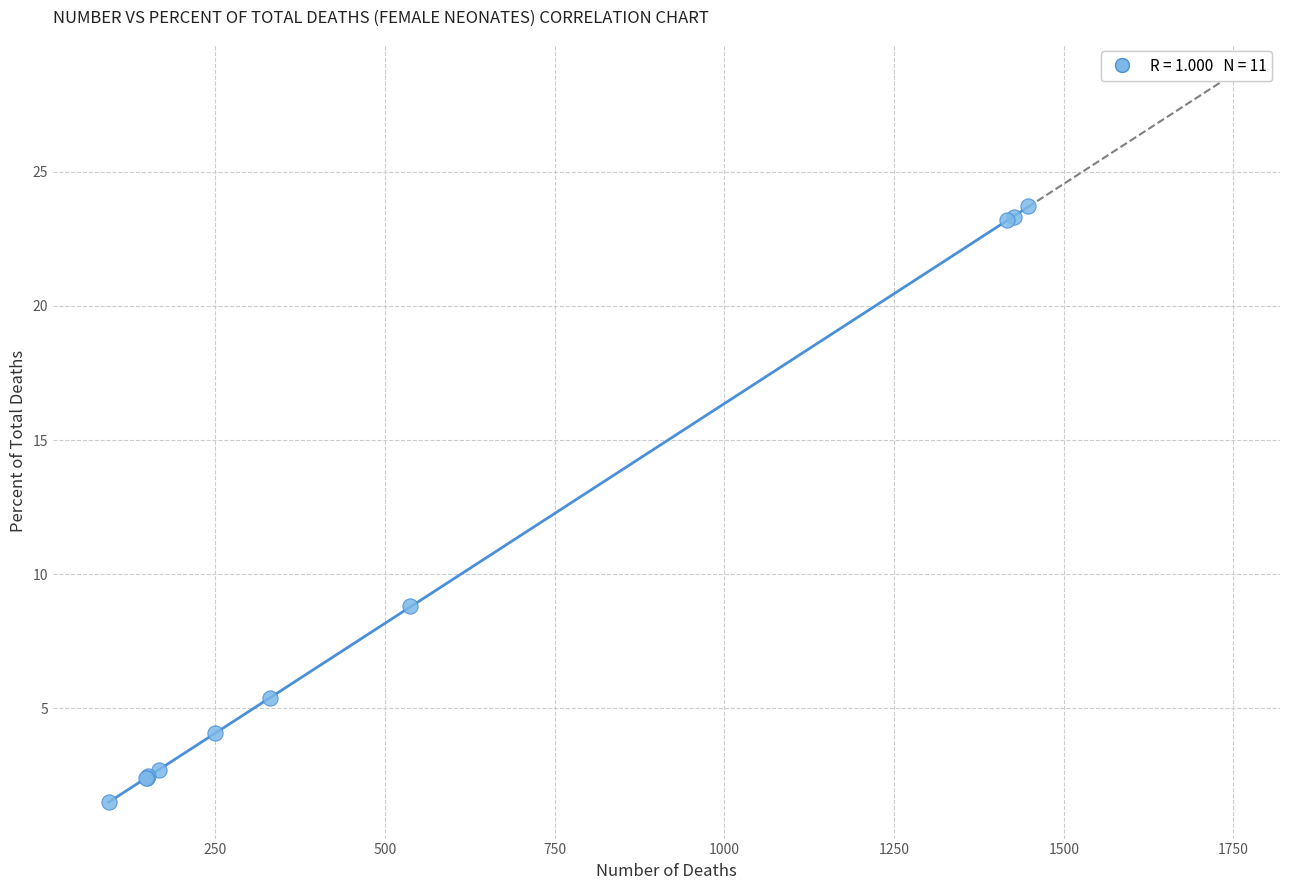

What Y value in the scatter plot is closest to 12?

8.8